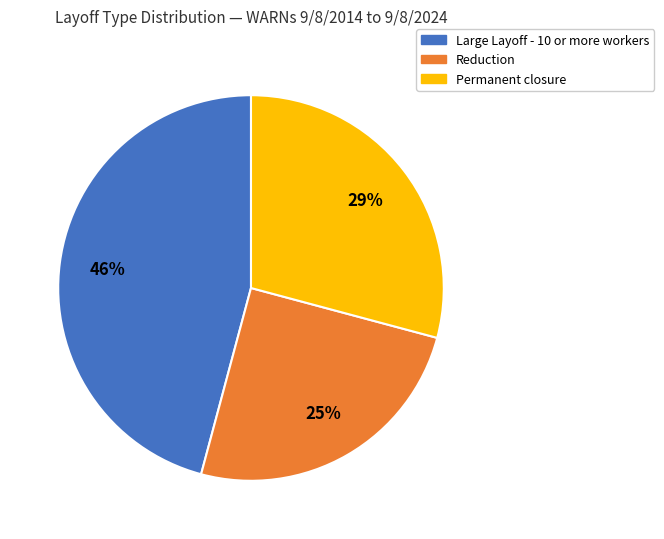

Is Permanent closure the majority of the pie?

No